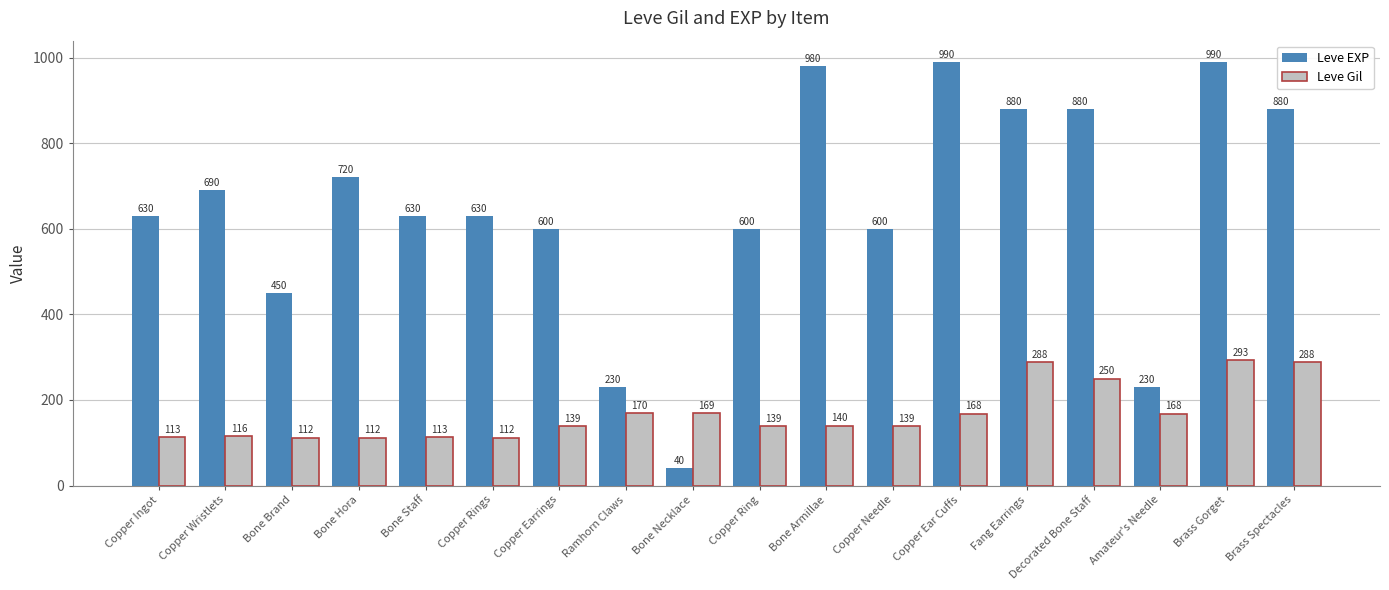

Are the bars grouped side by side (vs. stacked)?

Yes